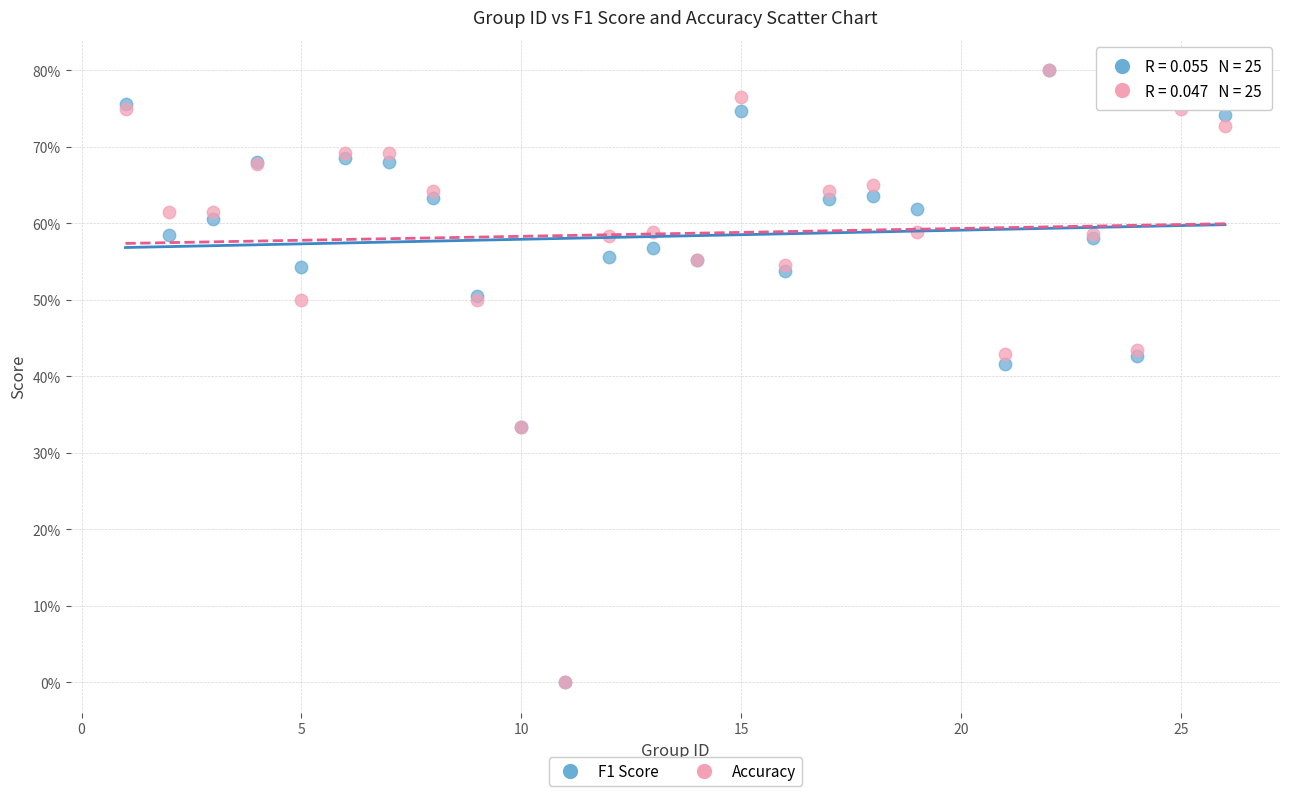

What are all the series names shown in the legend?

F1 Score, Accuracy